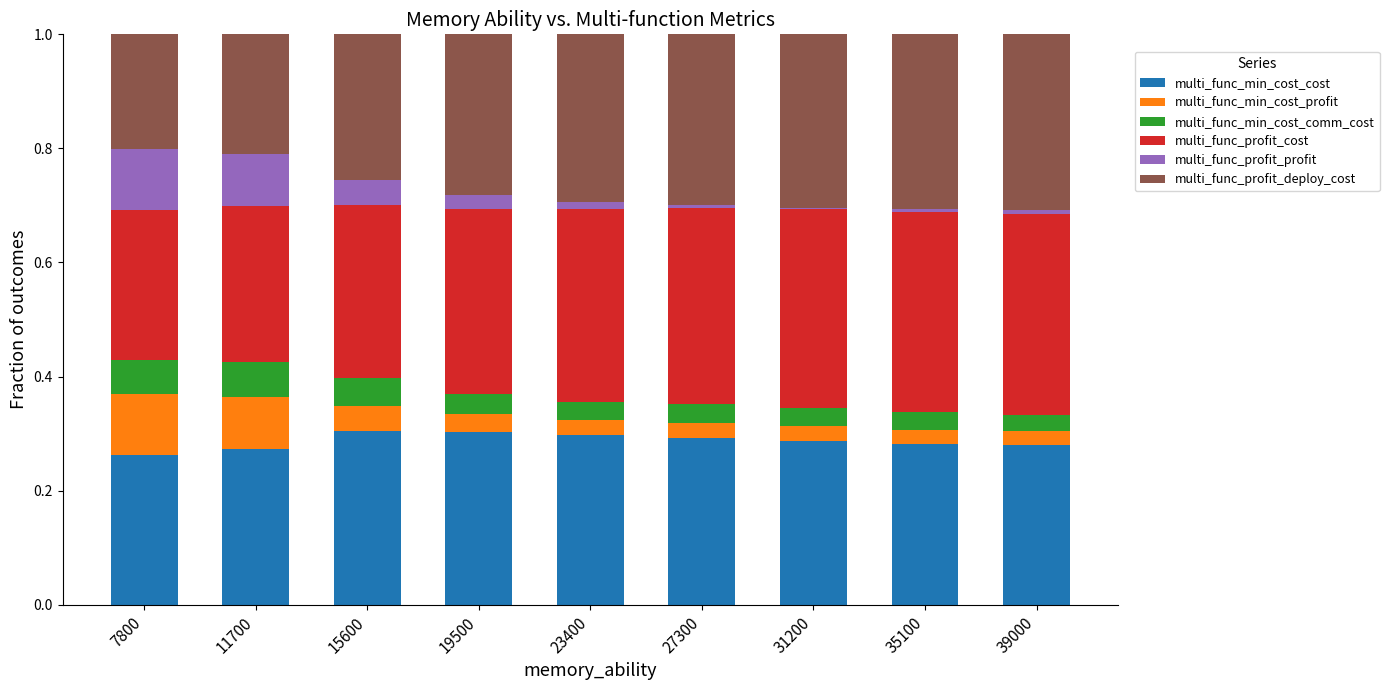

What is the total value across all series at 7800?

1.0